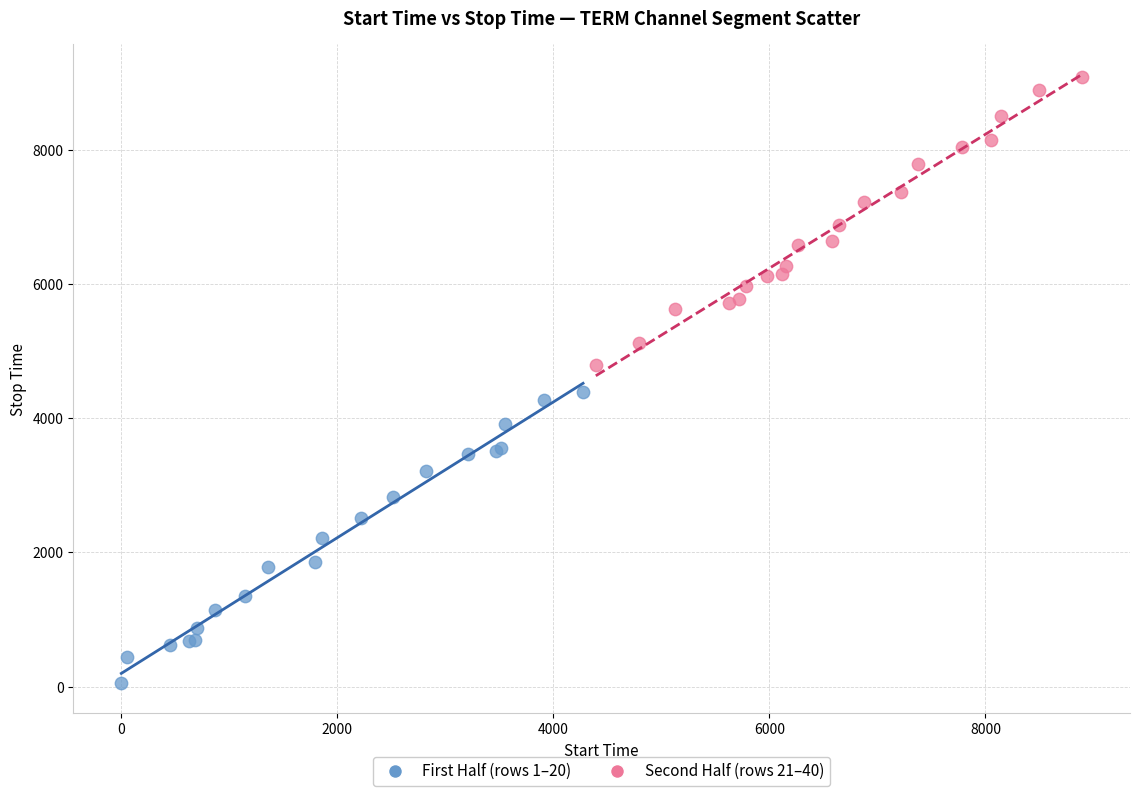

Which series reaches the maximum Y coordinate?

Second Half (rows 21–40)